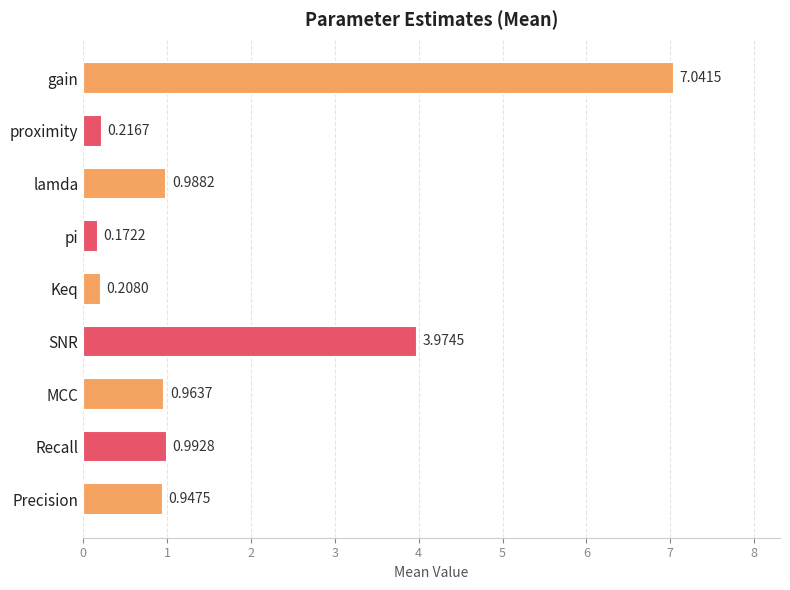

Which category has the lowest value across all series?

pi